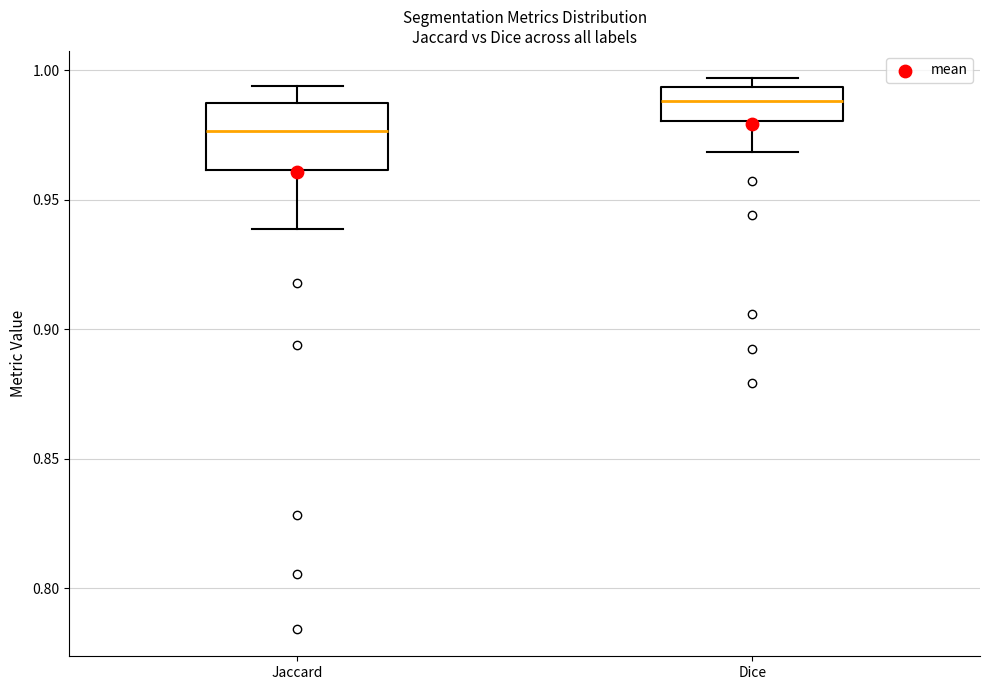

Which box is the tallest, from its lower edge to its upper edge?

Jaccard